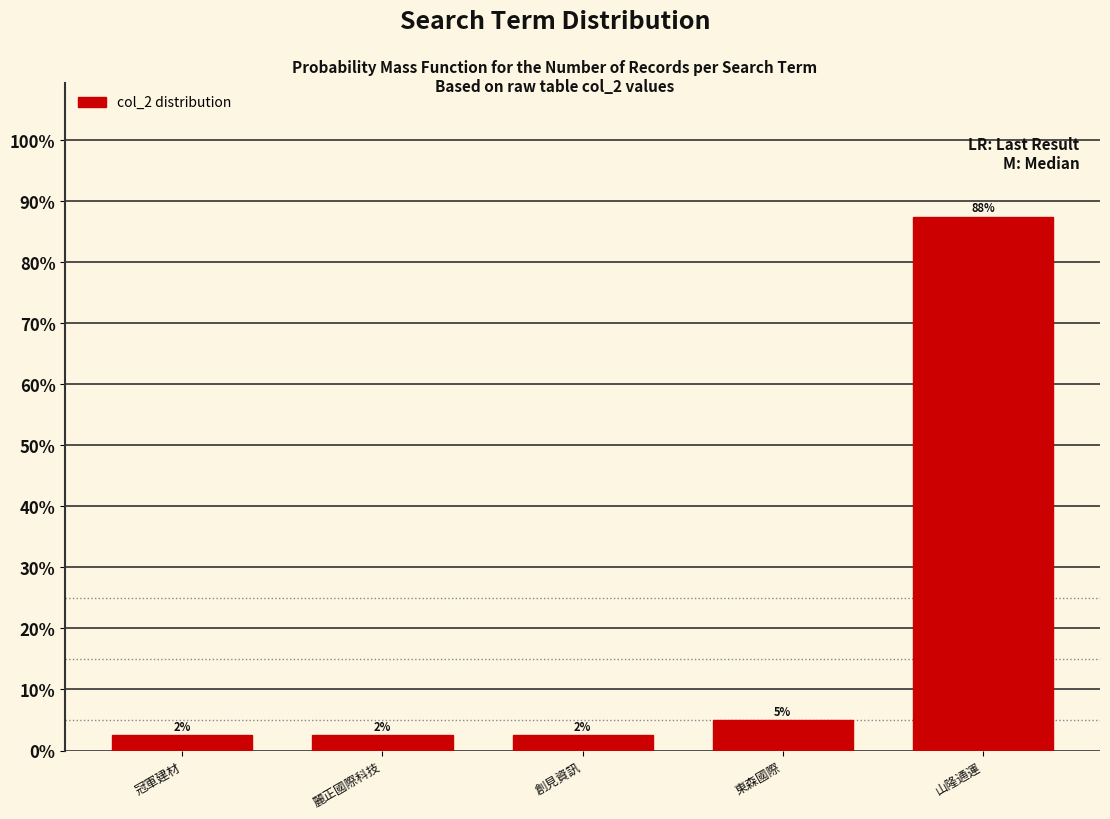

Are the bars horizontal?

No